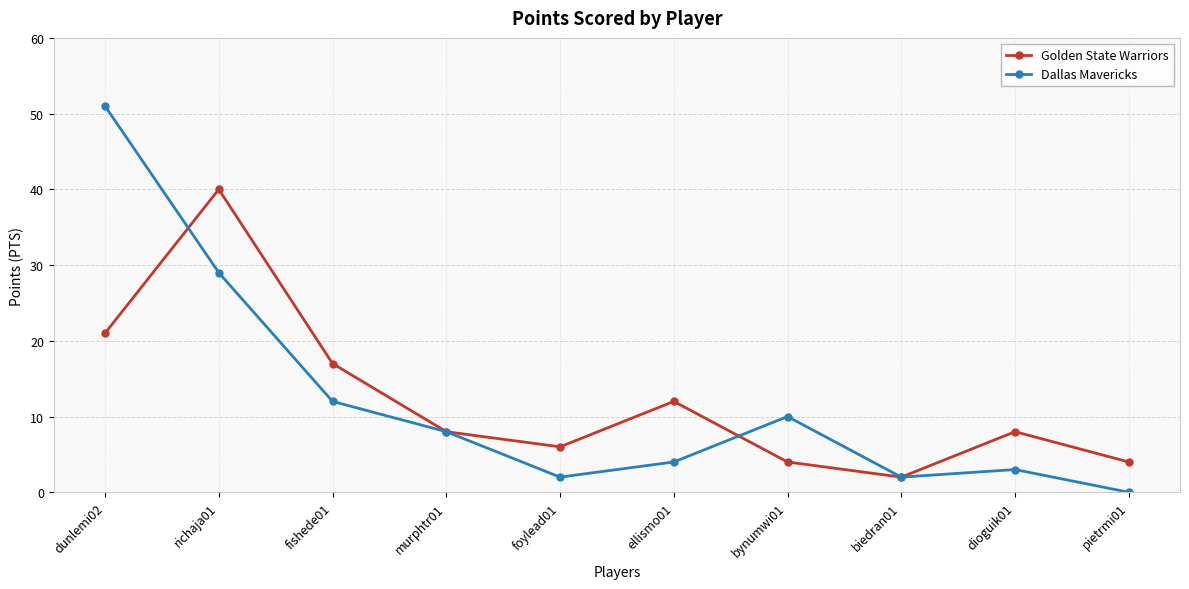

Which series has the widest spread of values?

Dallas Mavericks